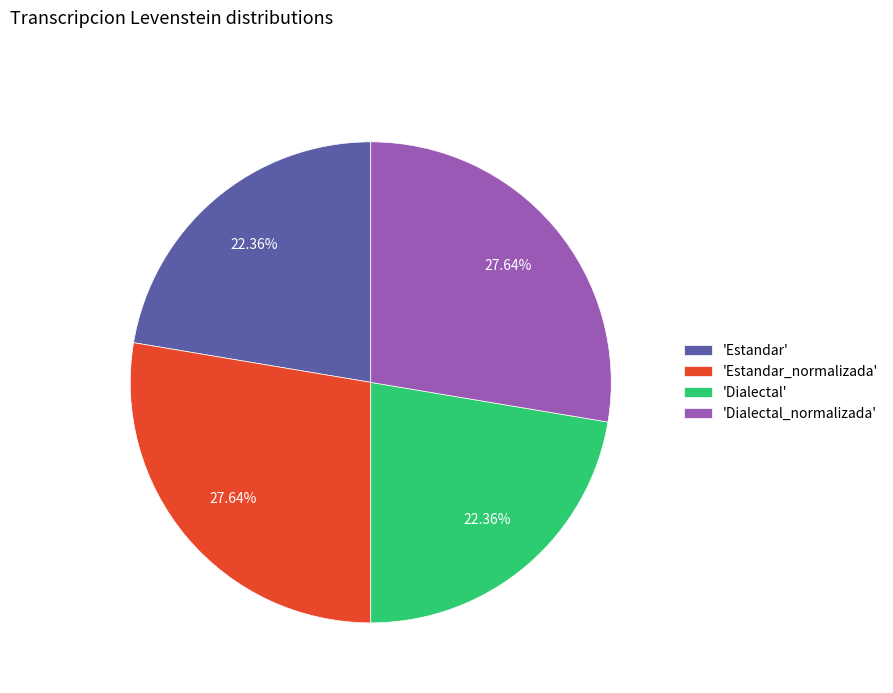

Approximately how many times larger is the value at 'Estandar_normalizada' compared to 'Dialectal_normalizada'?

1.0